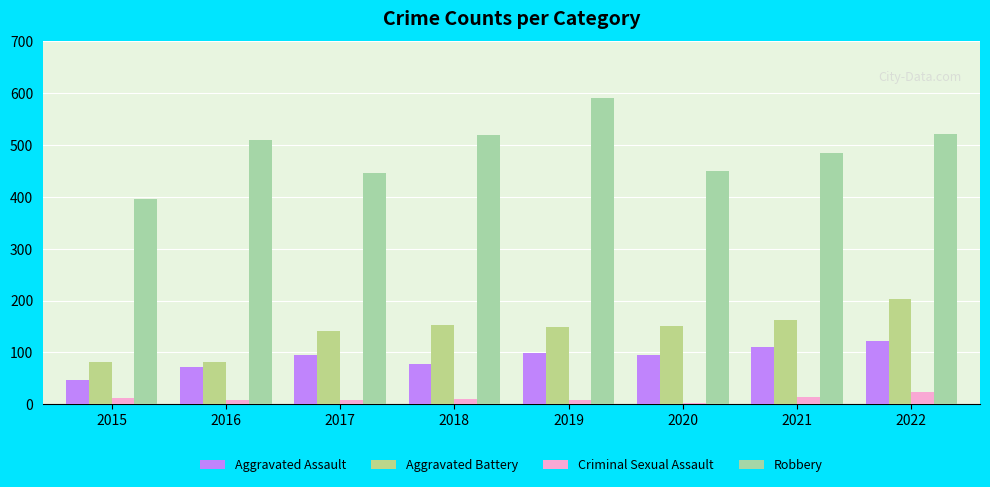

Is it true that Robbery equals 238 at 2022?

False